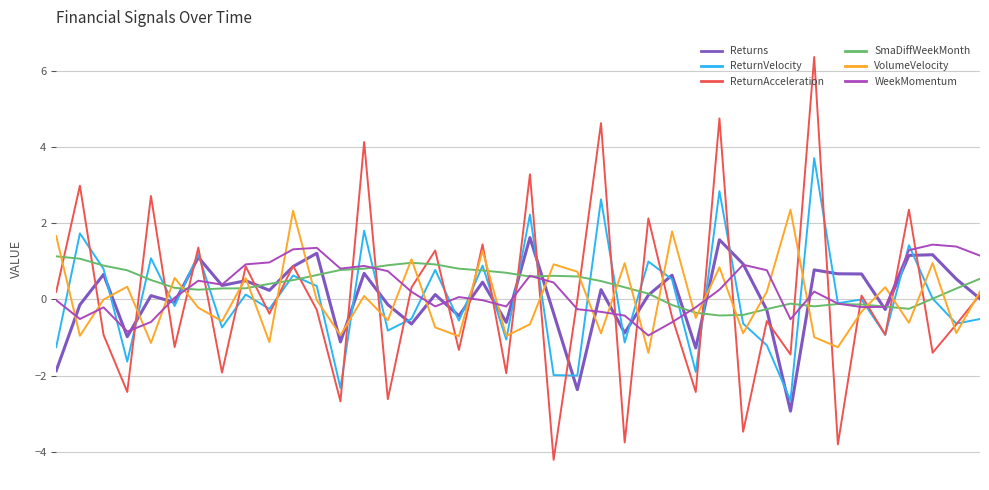

What is the lowest value of the Returns series?

-2.9